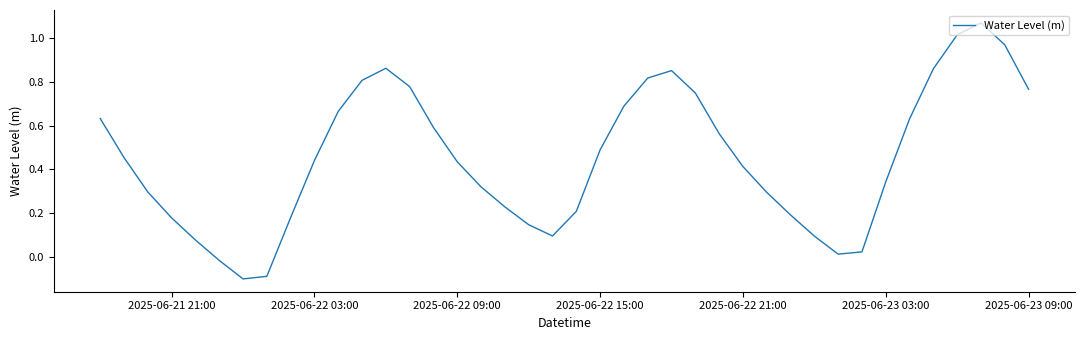

Is this an area chart (filled region under the line)?

No